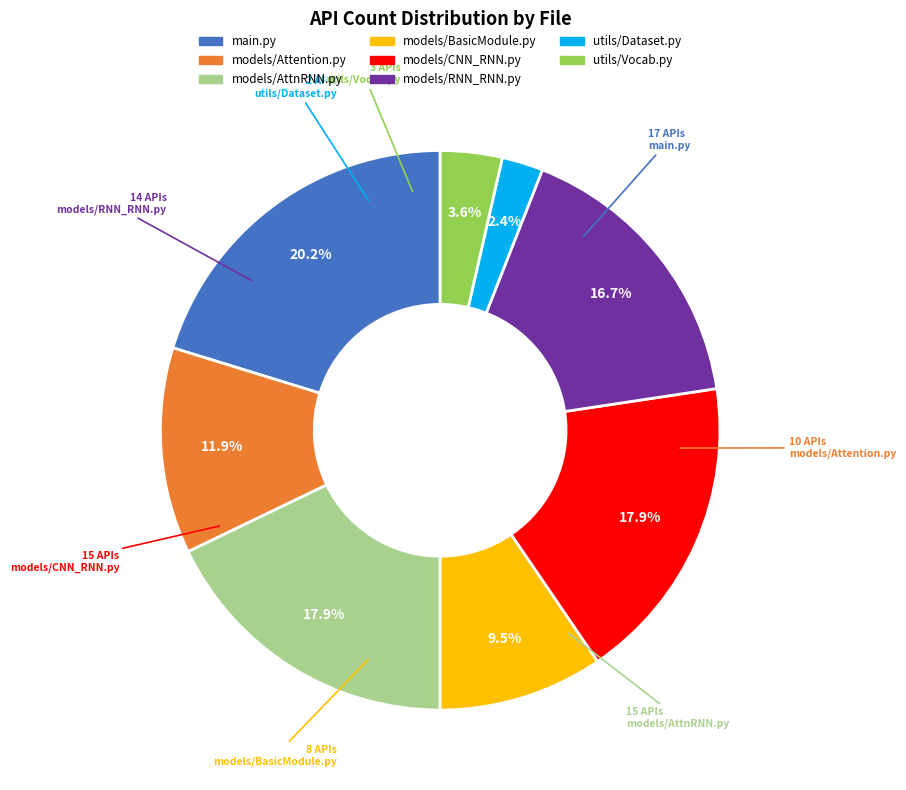

Approximately how many times larger is the value at utils/Vocab.py compared to models/BasicModule.py?

0.4